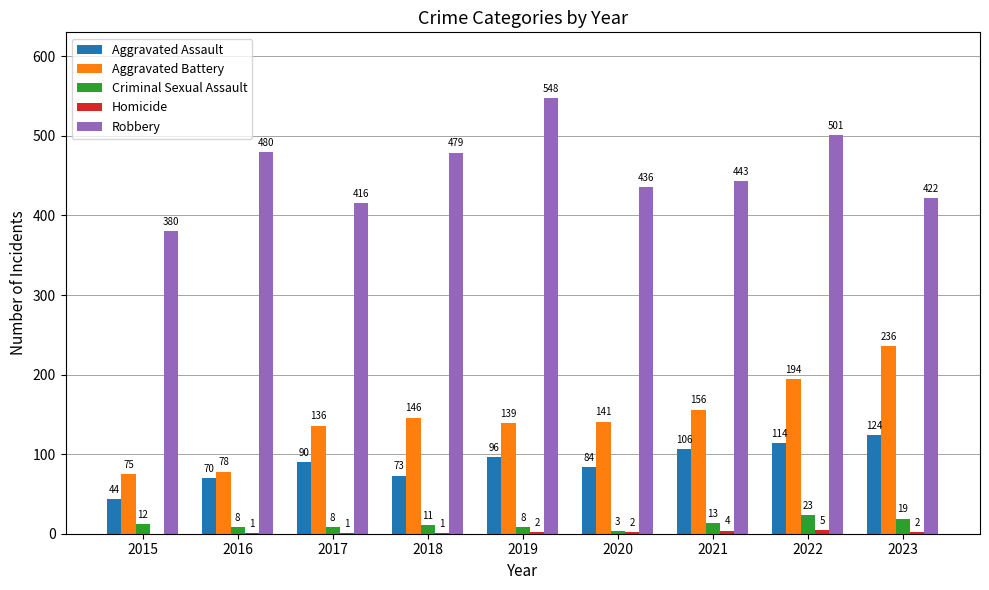

What is the sum of the Robbery values at 2021 and 2022?

944